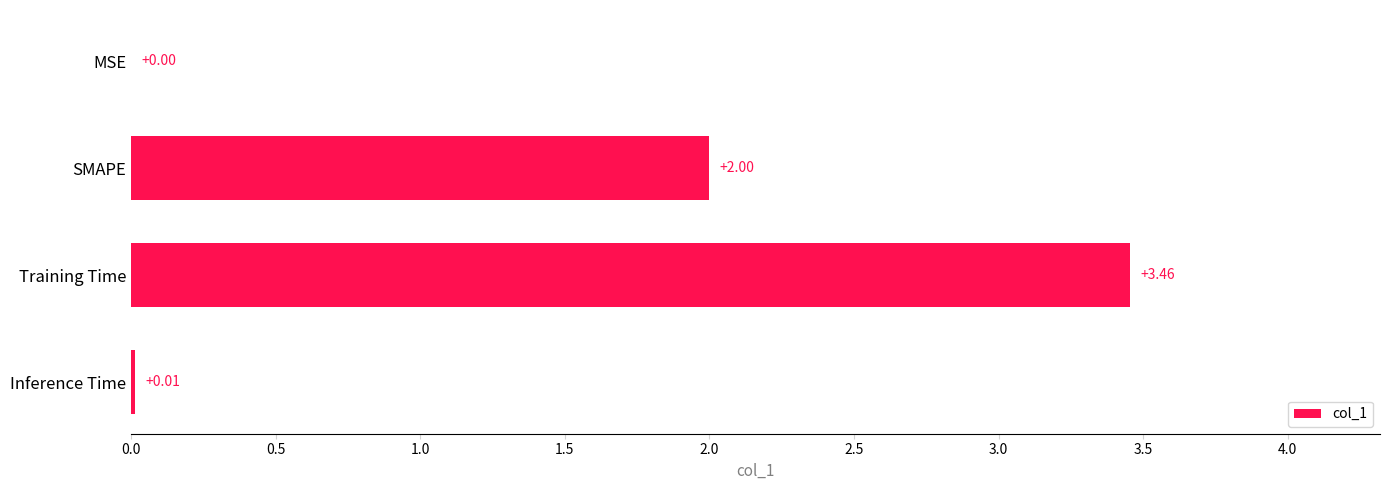

Which has a higher value, SMAPE or MSE?

SMAPE